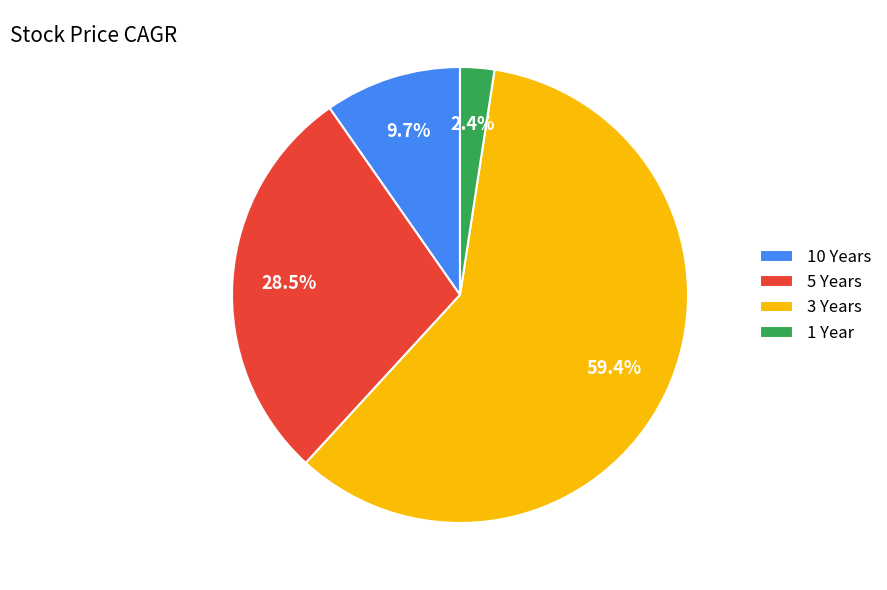

What portion of the pie excludes 1 Year?

97.6%